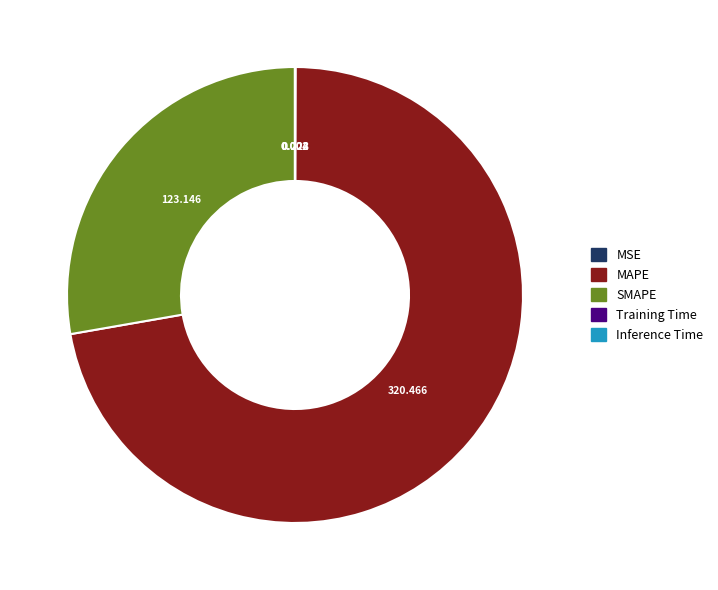

Which category has the biggest portion of the pie?

MAPE